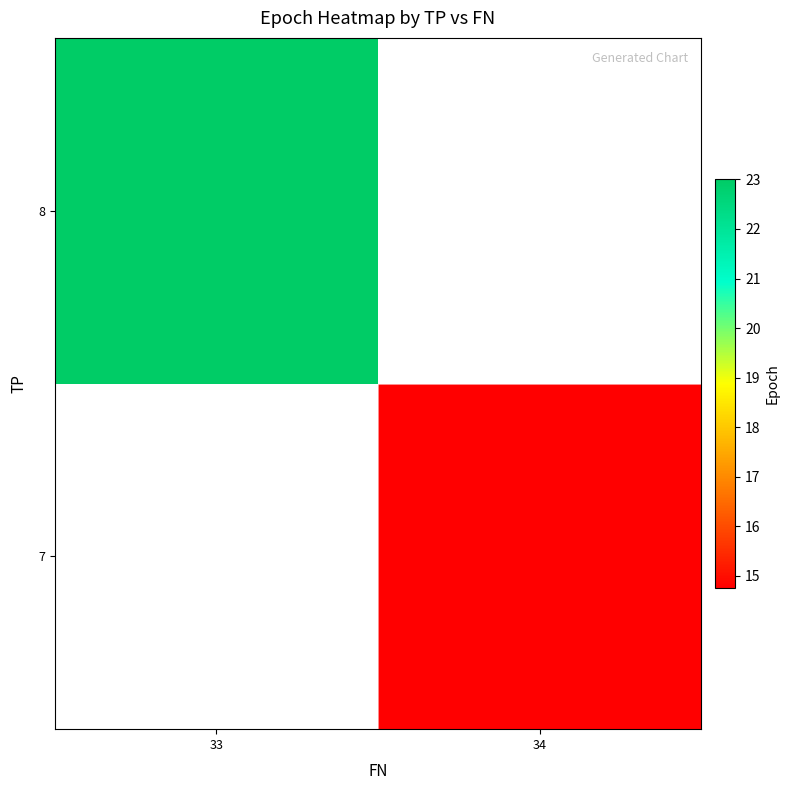

What is the minimum value shown in the chart?

14.8